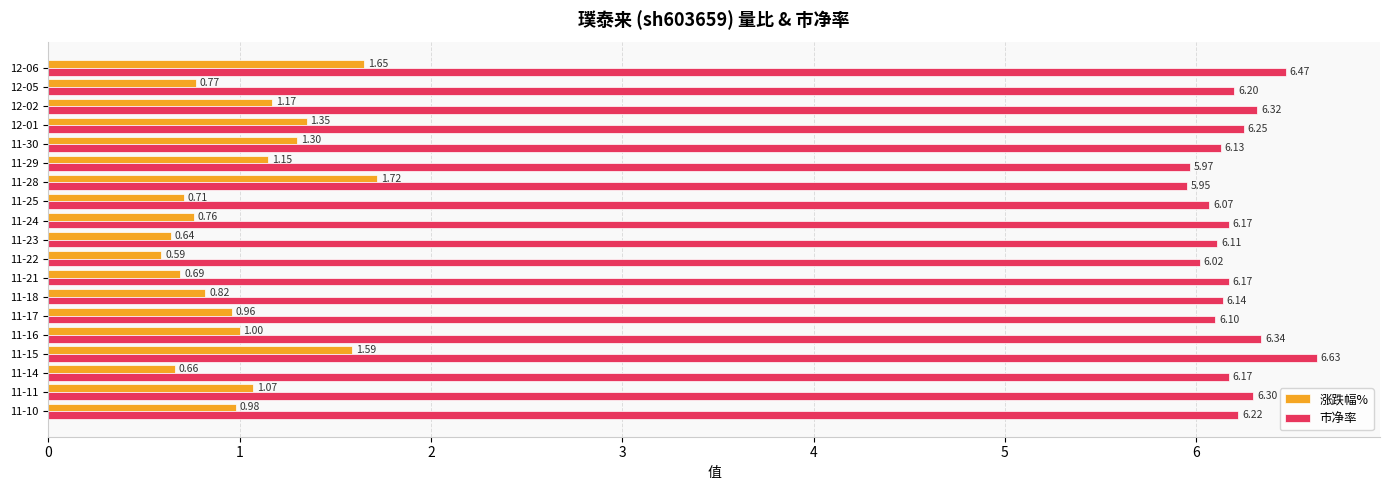

Which label corresponds to the largest value in the chart?

11-15